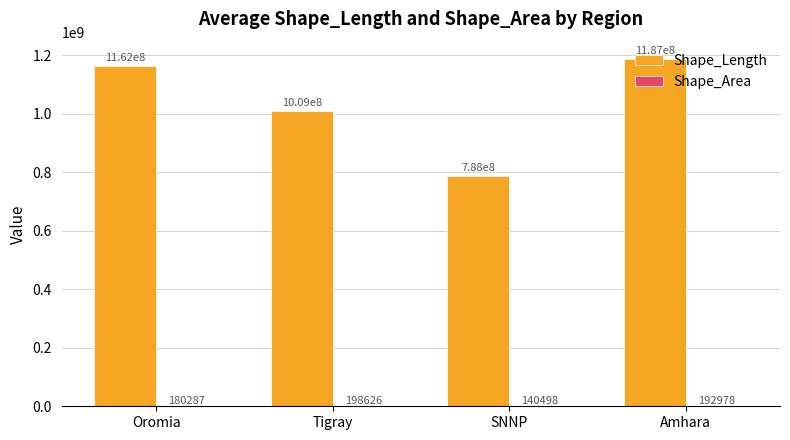

How many series are shown in this chart?

2